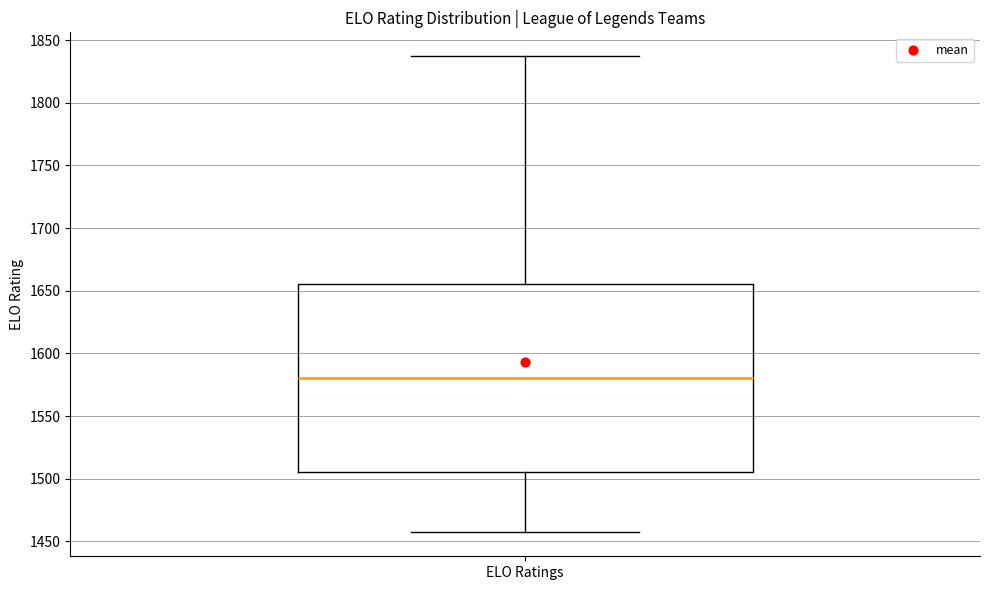

Where does the median line of the box for ELO Ratings sit on the y-axis? The values are not printed on the chart, so give them approximately, as read against the axis.

1580